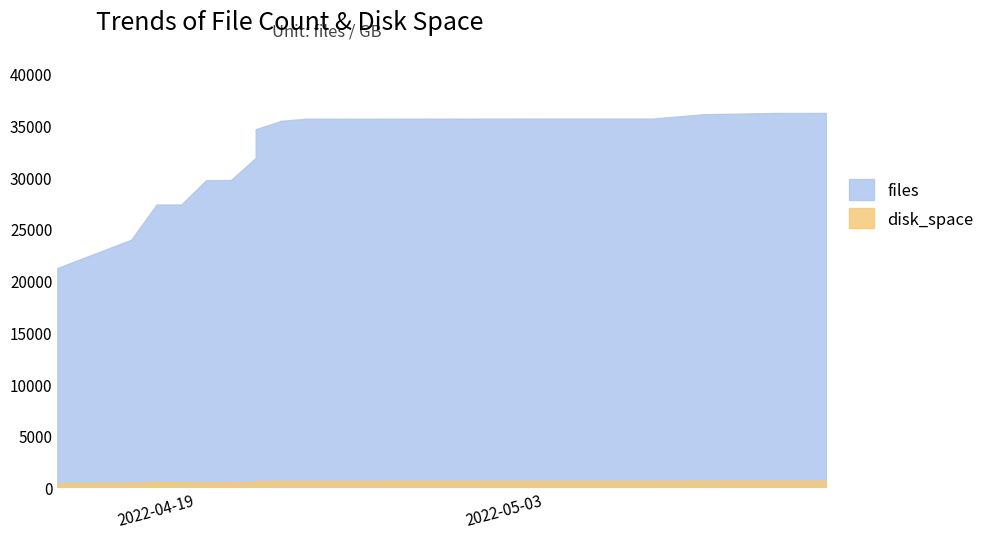

True or false: disk_space has more than 1 points higher than both neighbors.

True